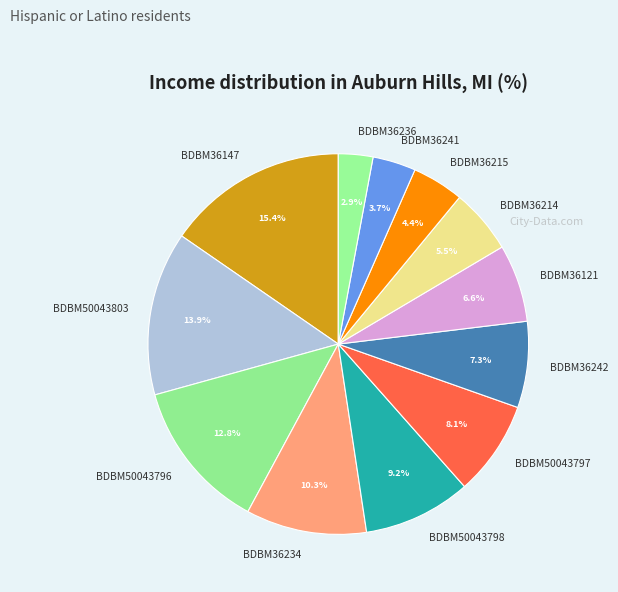

What percentage is the BDBM36147 slice, to the nearest percent?

15%